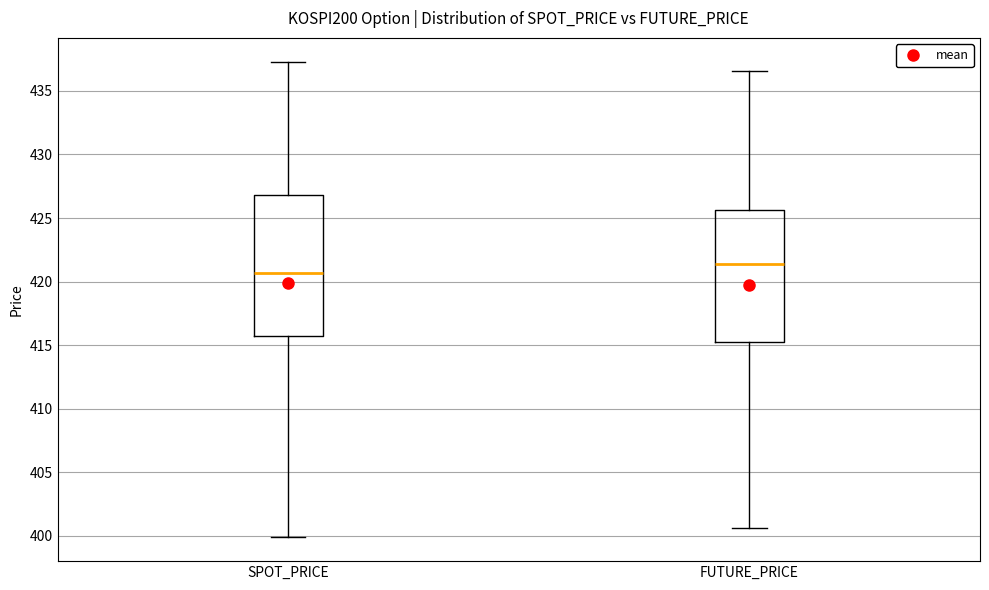

Reading left to right, transcribe this box plot: for each box, give where its median line is, the range the box spans, and where its two whiskers end, as read against the y-axis. The values are not printed on the chart, so give them approximately, as read against the axis.

SPOT_PRICE: median 420.5, box 415.5 to 427.0, whiskers 400.0 to 437.5
FUTURE_PRICE: median 421.5, box 415.0 to 425.5, whiskers 400.5 to 436.5